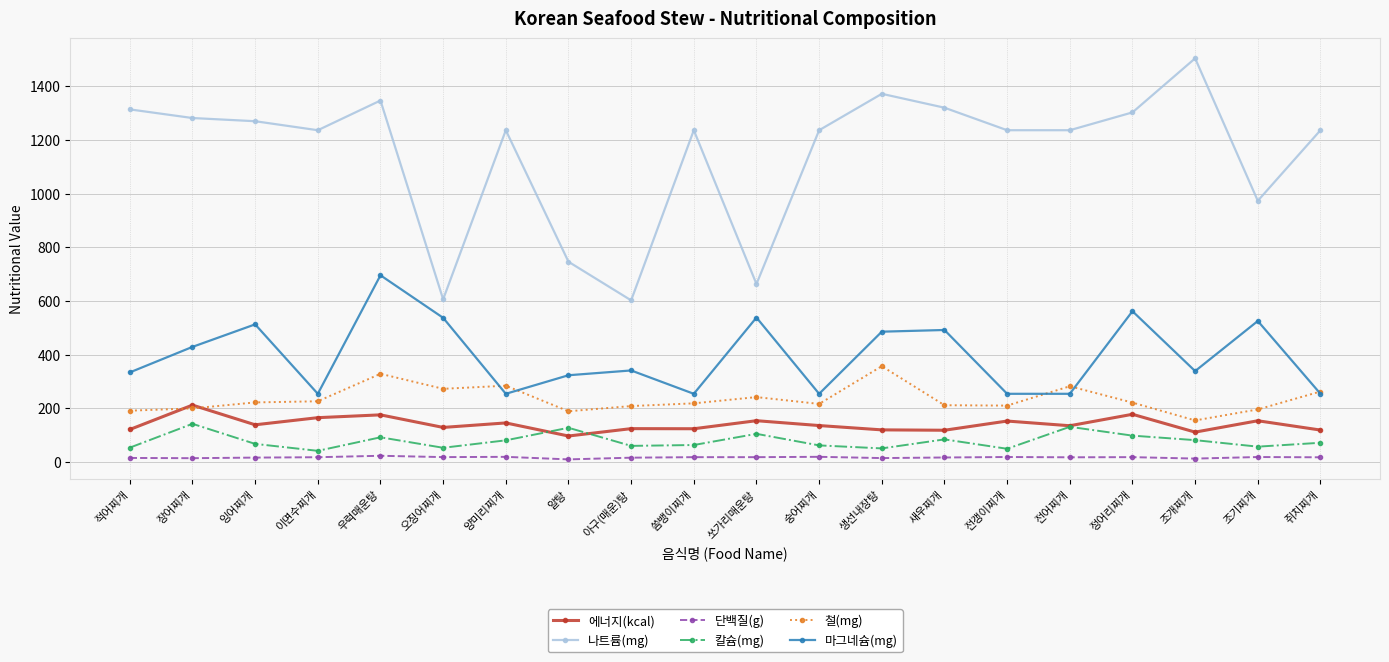

Which series has the largest total across all categories?

나트륨(mg)